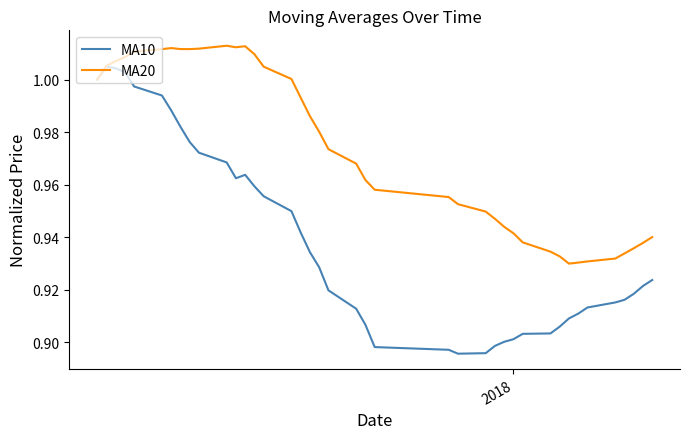

How many lines are shown in the chart?

2